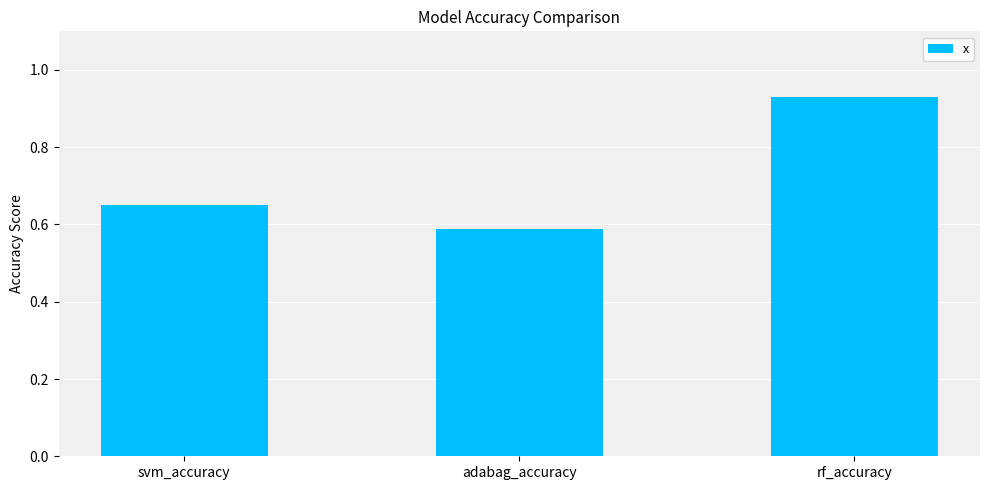

Rank the categories by value from lowest to highest.

adabag_accuracy, svm_accuracy, rf_accuracy